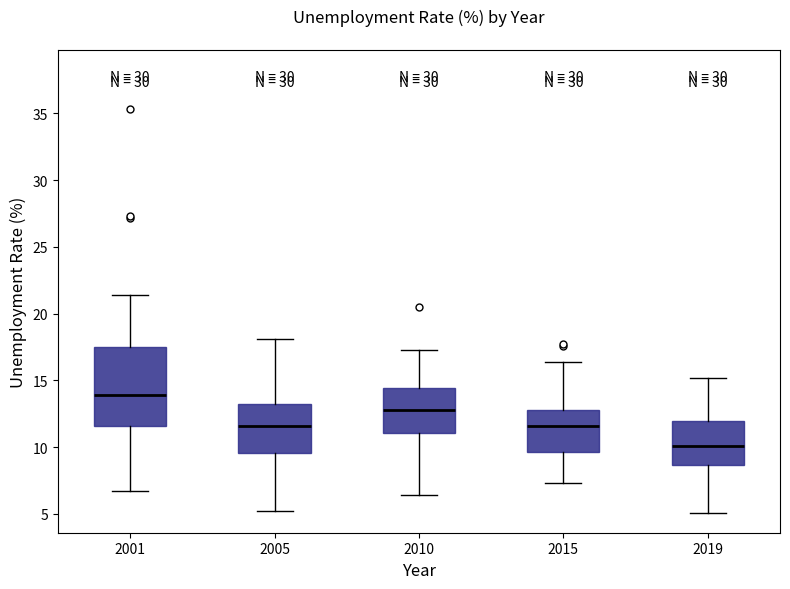

Which box's median line is the lowest?

2019